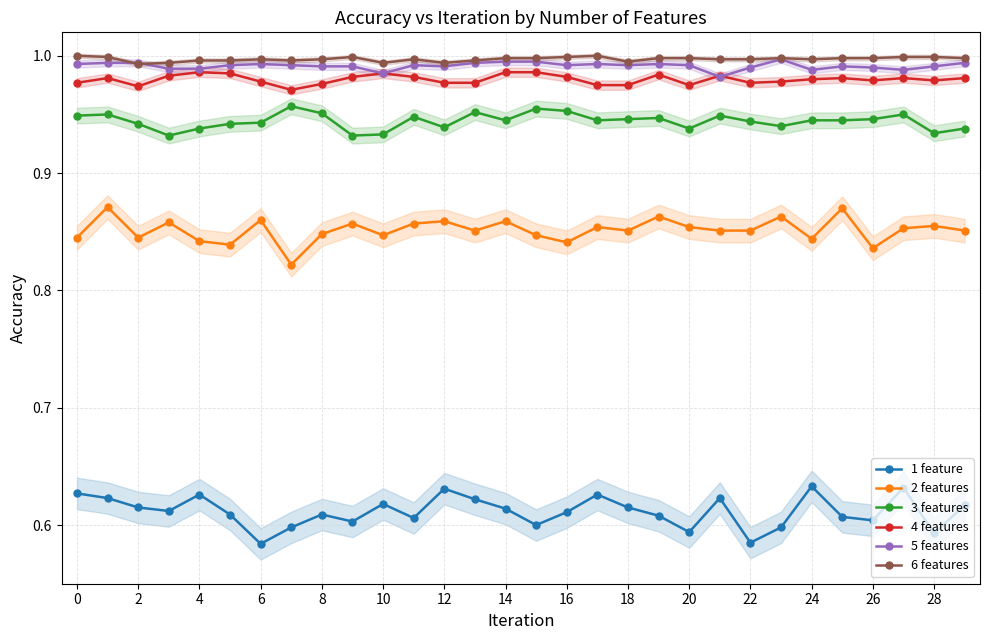

How many 5 features values are between 0 and 1?

30